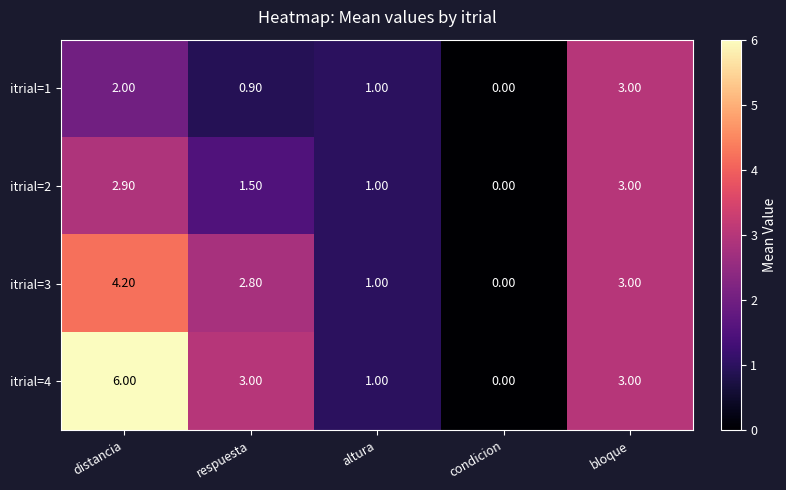

What is the total value across all series at distancia?

15.1